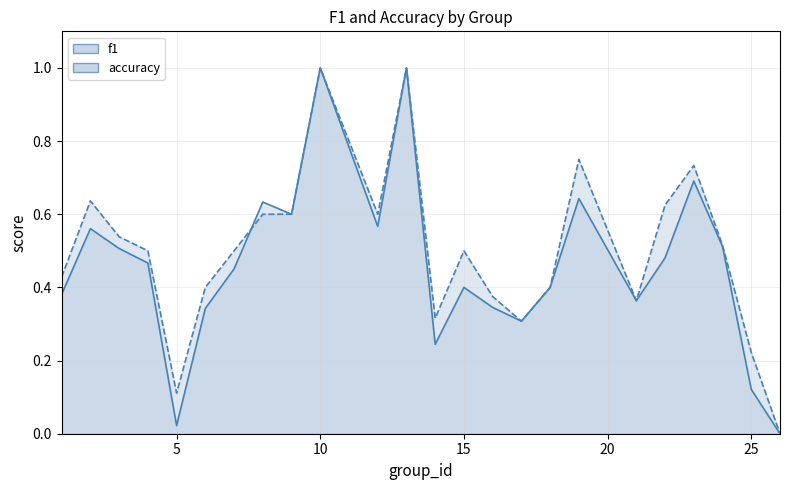

Is the value of accuracy at 13 greater than the value of f1 at 4?

Yes